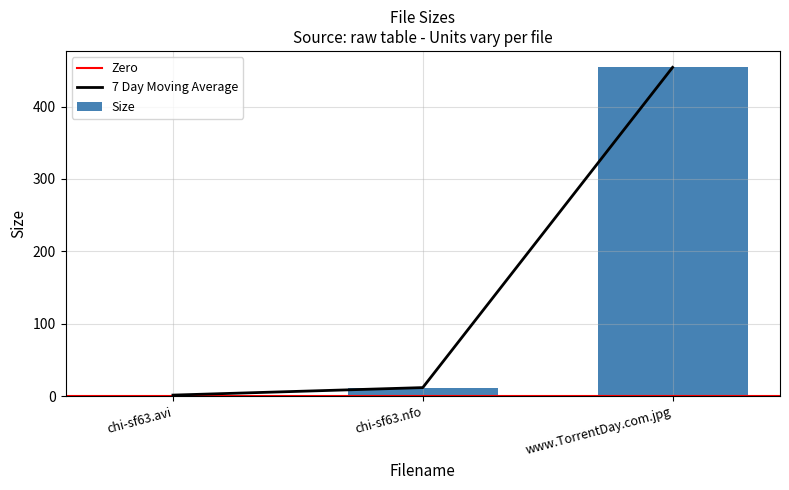

What is the sum of all values?

467.9